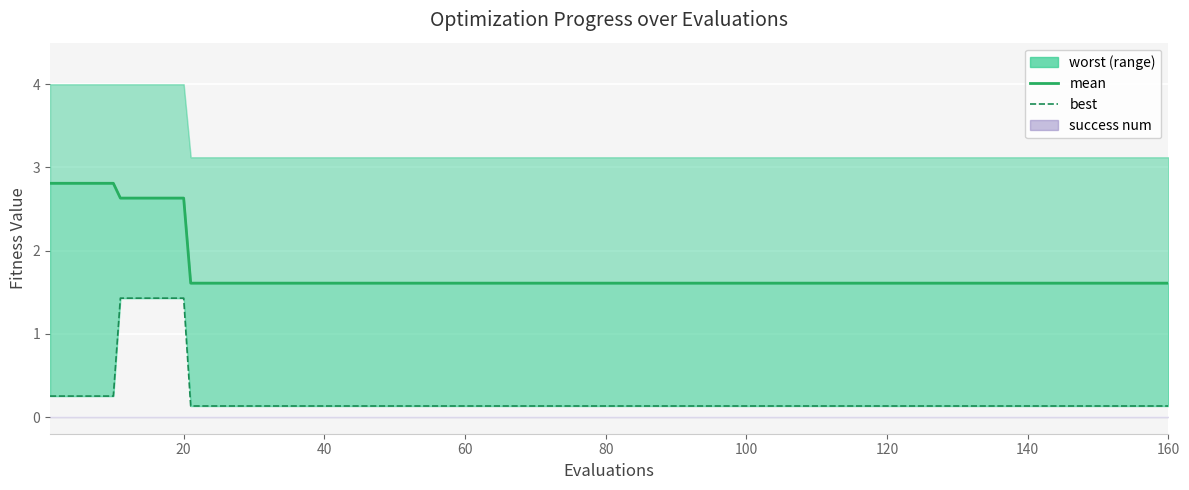

True or false: worst and success num cross at least once.

False